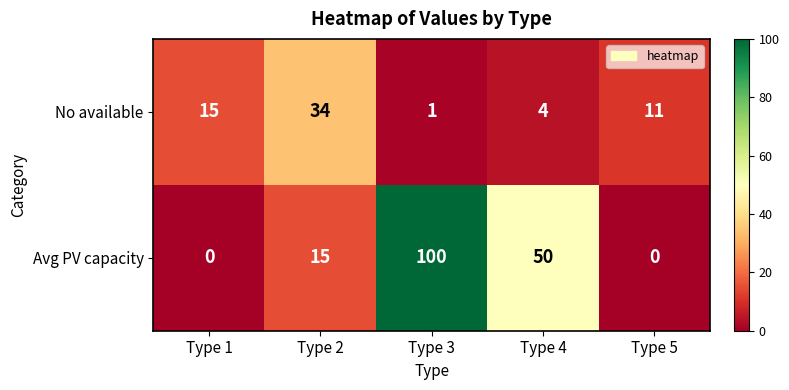

Reading left to right, extract all data points from this chart.

No available: 15	34	1	4	11
Avg PV capacity: 0	15	100	50	0